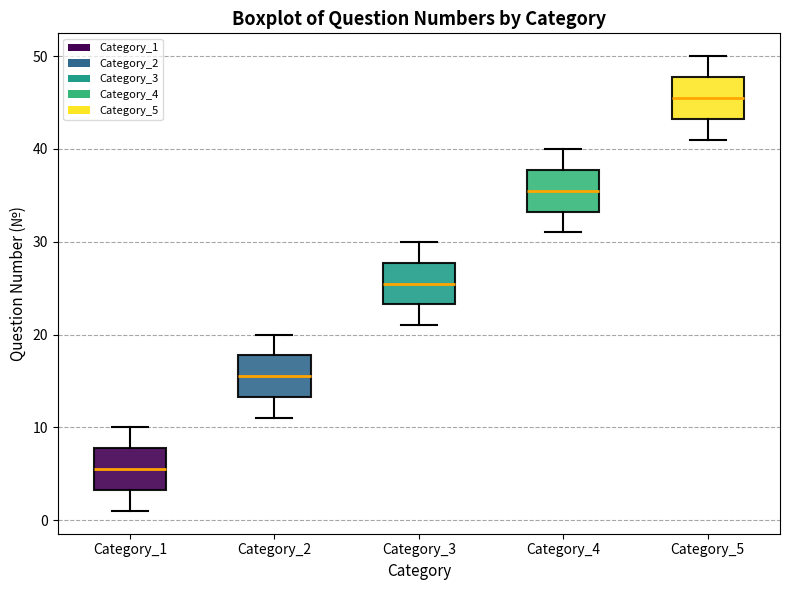

Where is the upper edge of the box for Category_2 on the y-axis? The values are not printed on the chart, so give them approximately, as read against the axis.

18